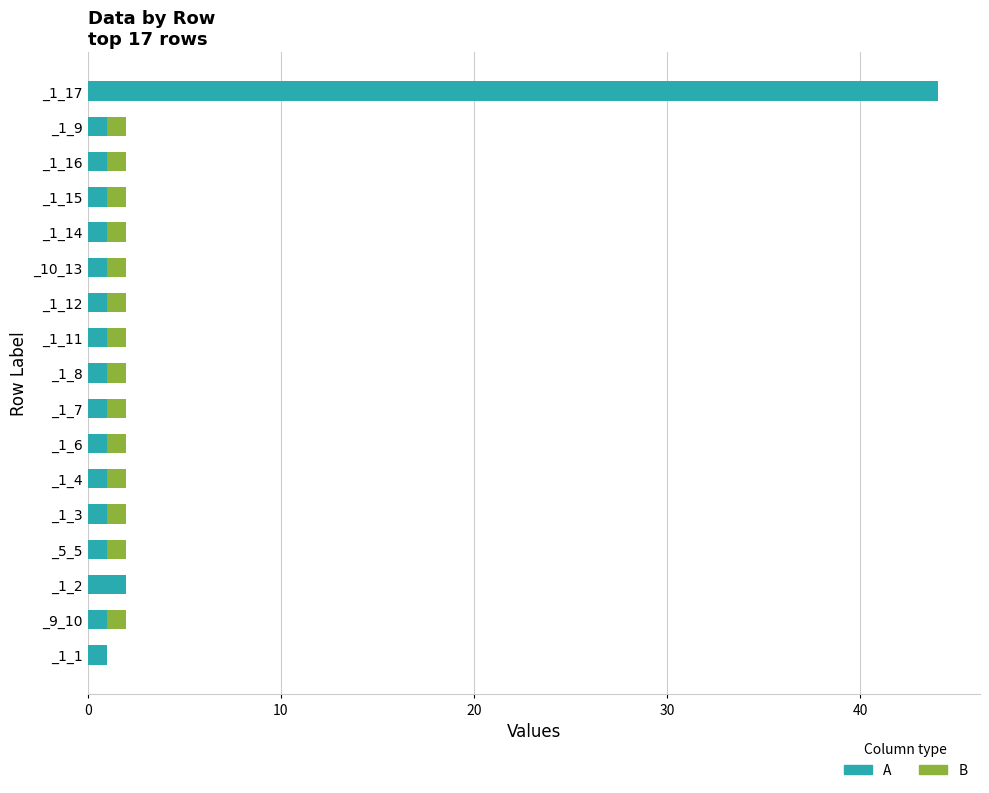

Count the number of categories in the chart.

17